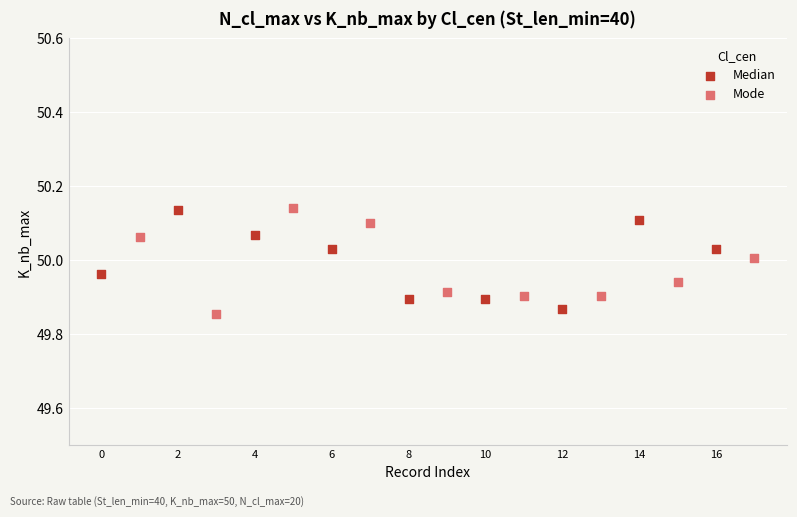

What are all the series names shown in the legend?

Median, Mode